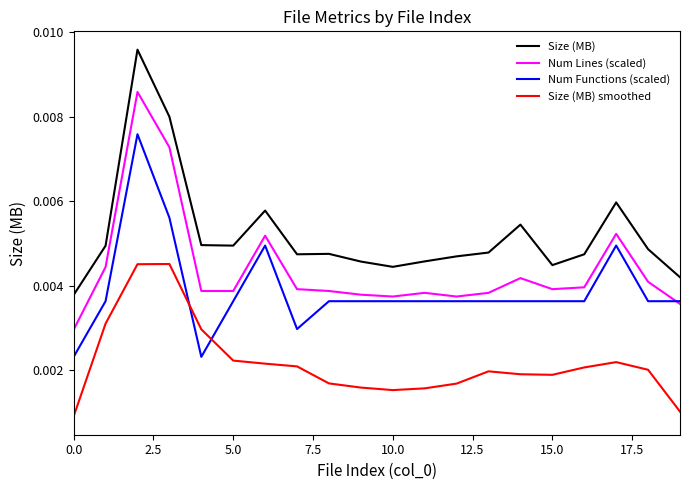

How many series are shown in this chart?

4